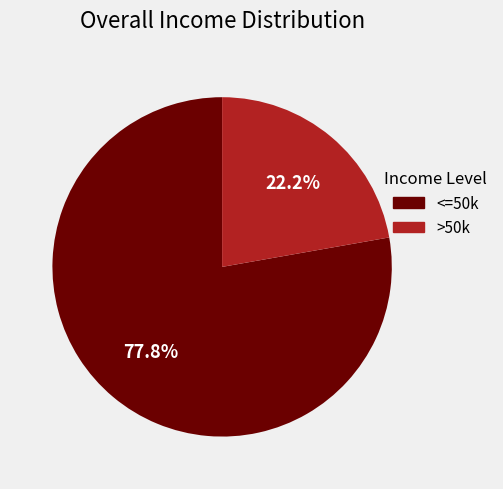

Do <=50k and >50k together represent more than half of the pie?

Yes